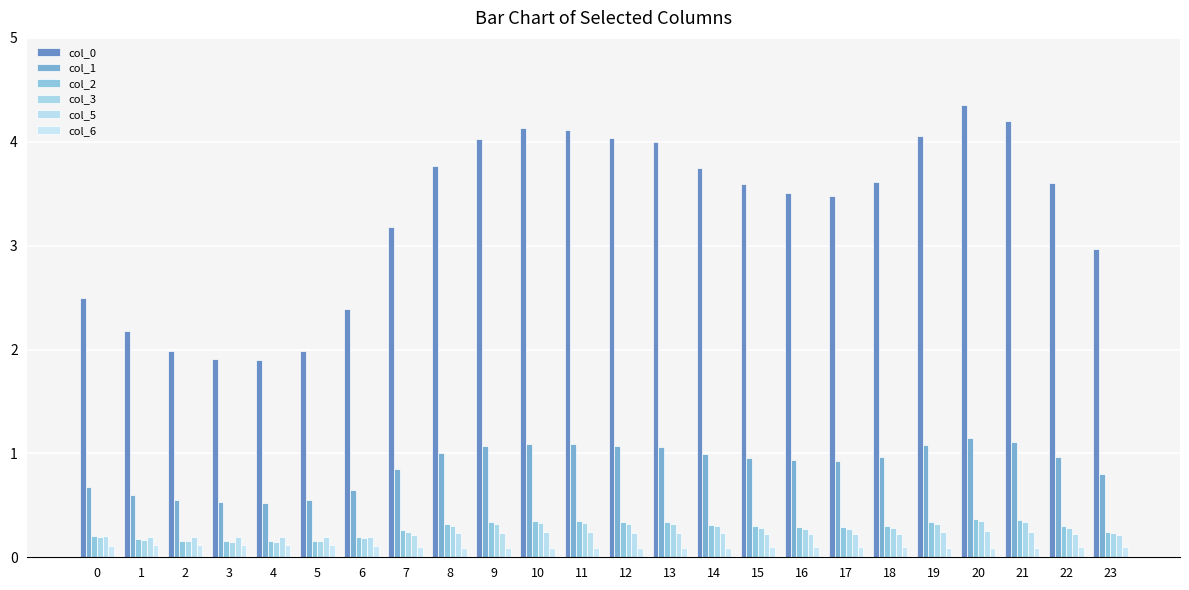

What is the minimum value for col_1?

0.5